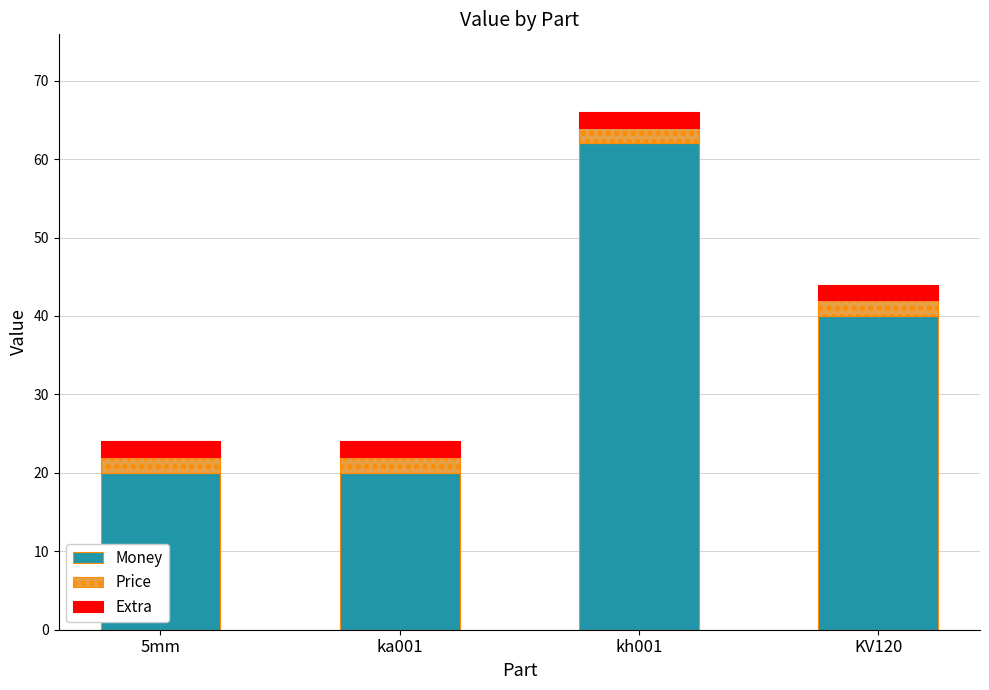

How many bars are there in total?

4